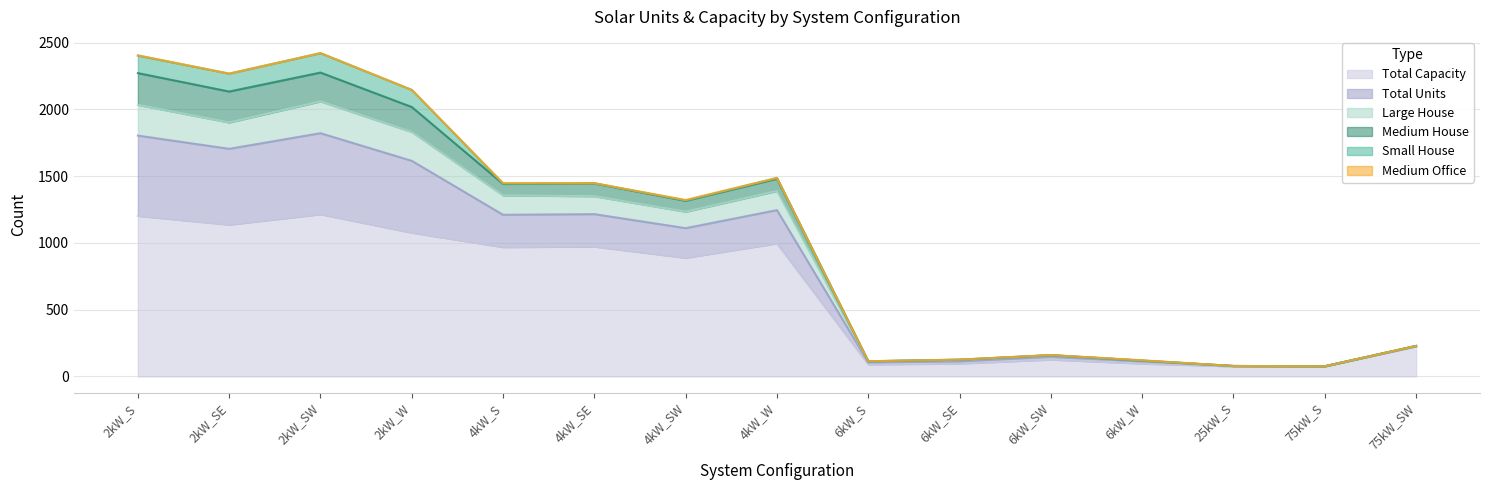

What is the difference between the Total Units values at 6kW_S and 75kW_SW?

12